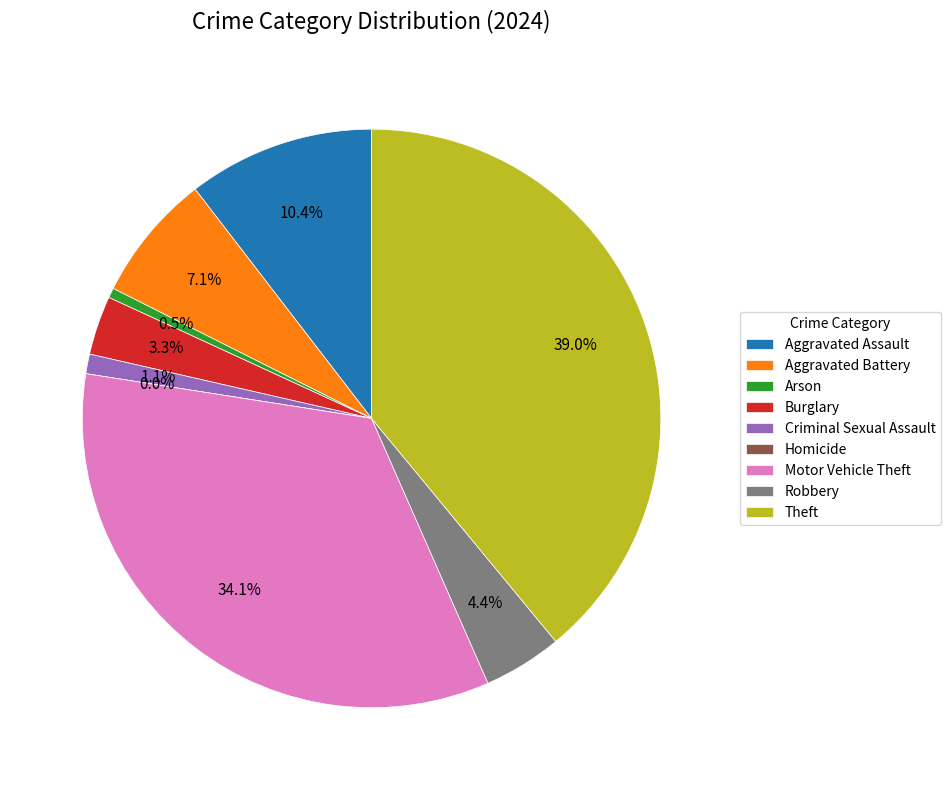

How many slices are in this pie chart?

9